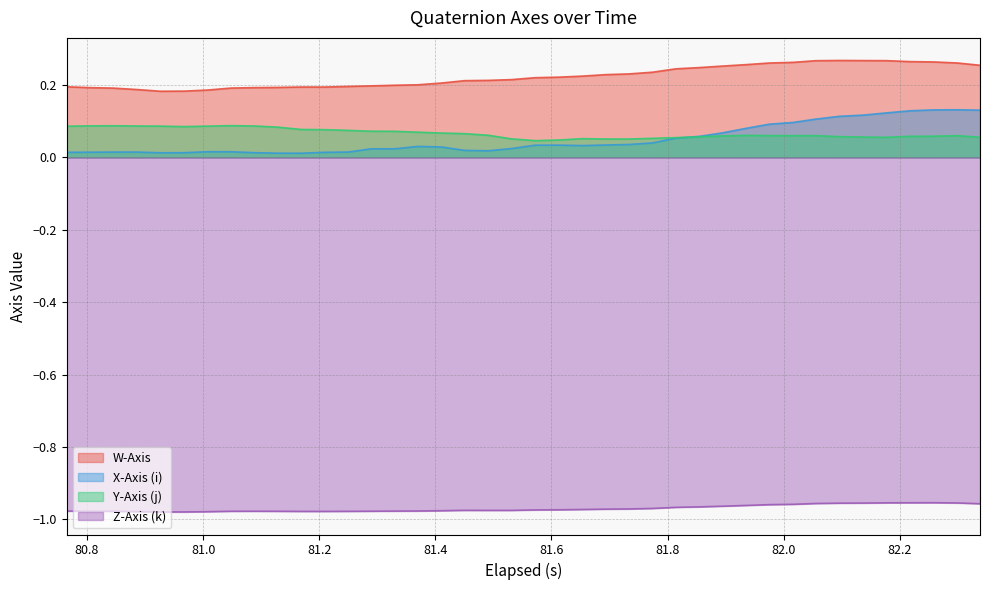

Does the chart have visible grid lines?

Yes